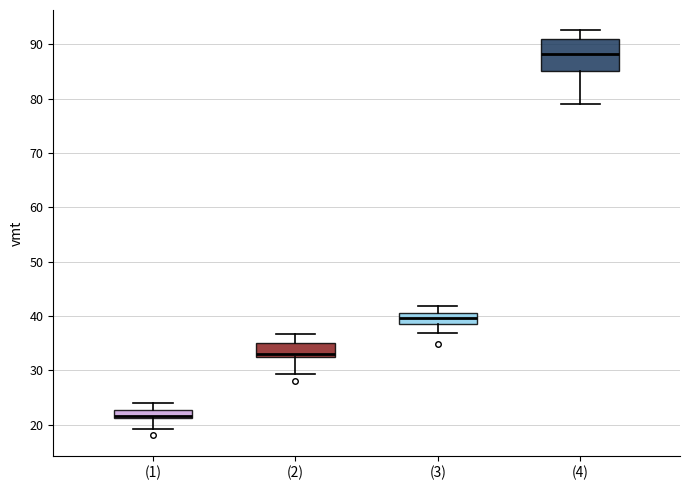

Which box has the highest median line?

(4)